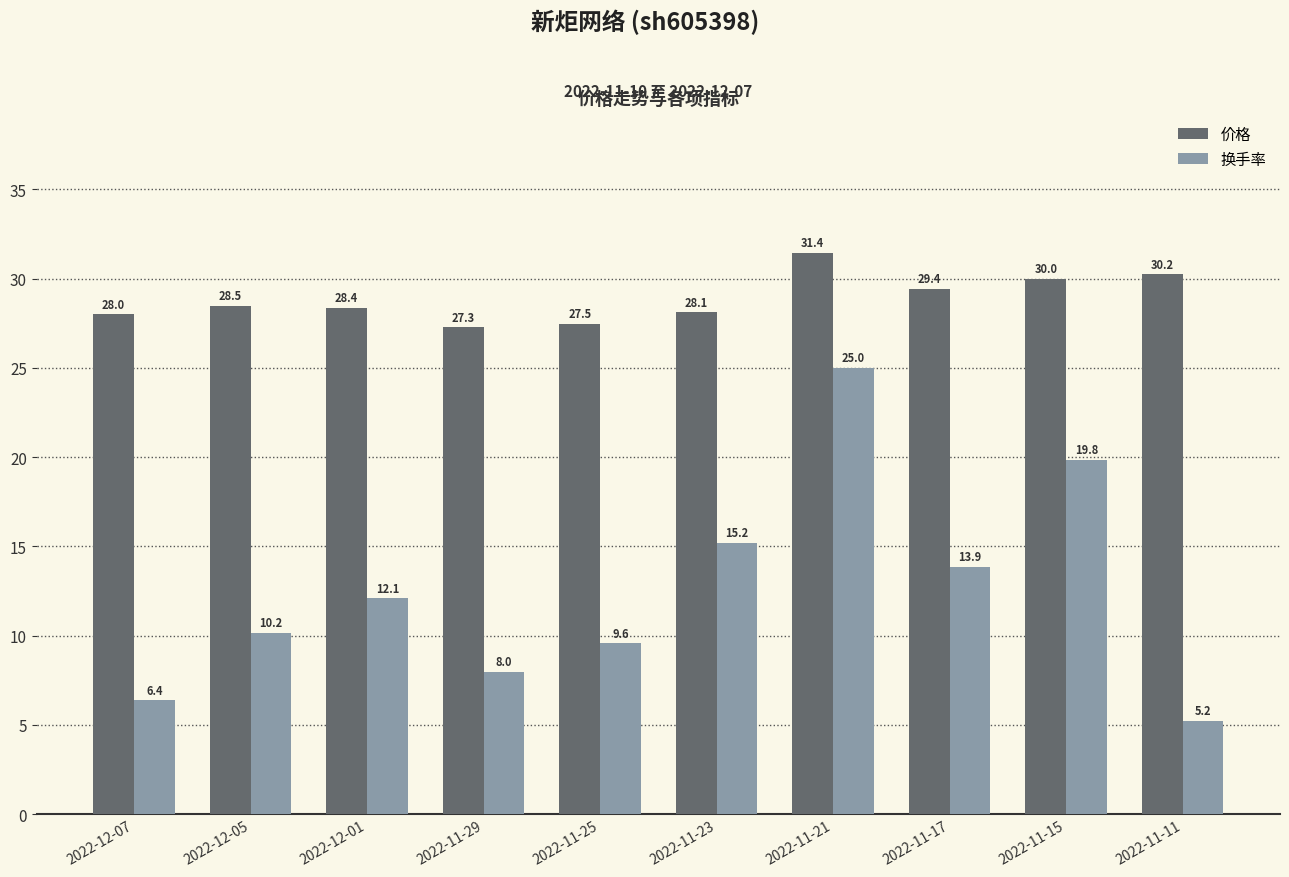

Is the value of 价格 at 2022-11-25 greater than the value of 换手率 at 2022-11-23?

Yes